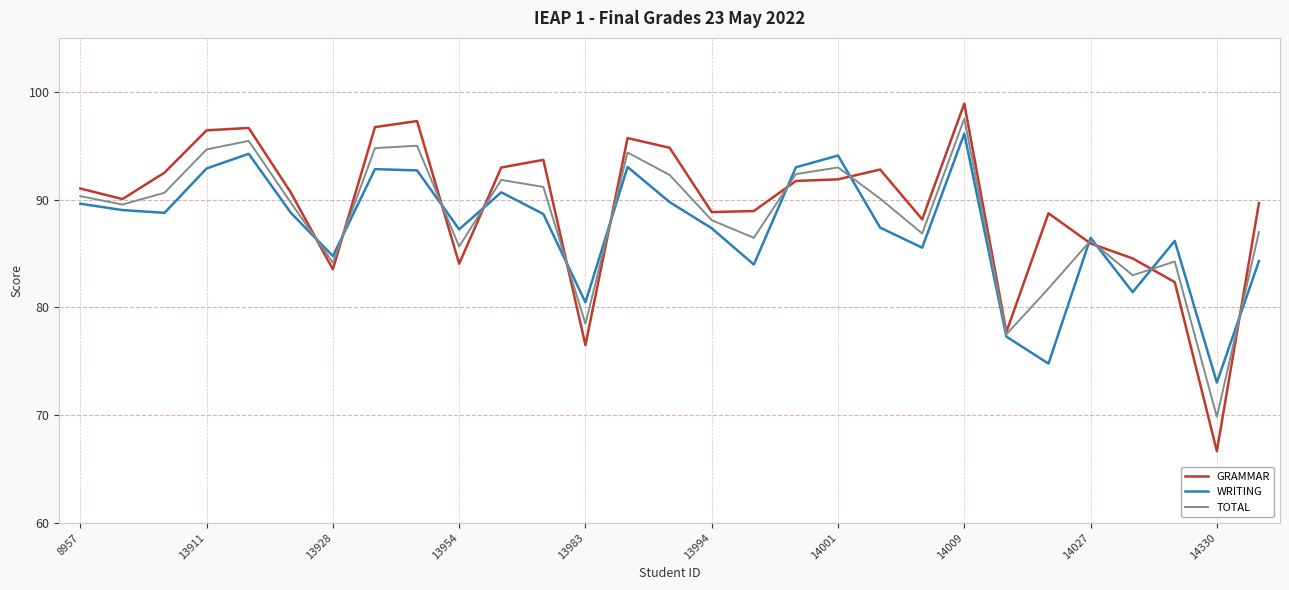

What is the smallest value displayed?

66.6